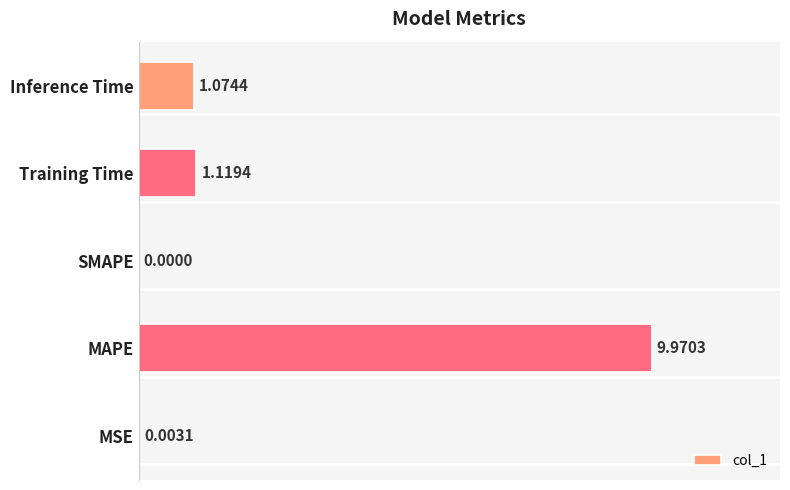

What is the greatest value displayed?

10.0